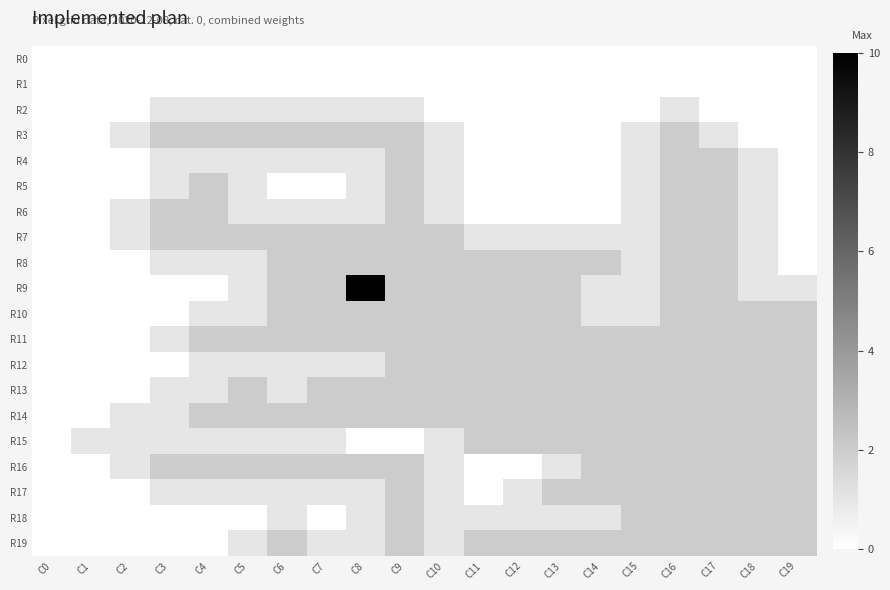

How many distinct data groups are displayed?

20